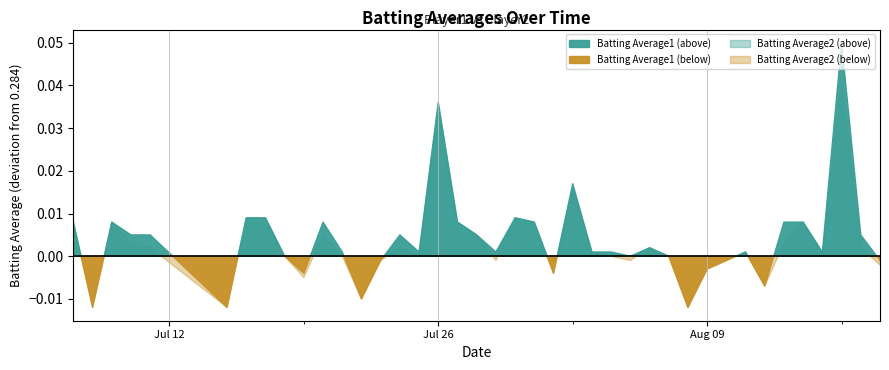

What is the difference between the maximum and minimum values in the Batting Average1 series?

0.1